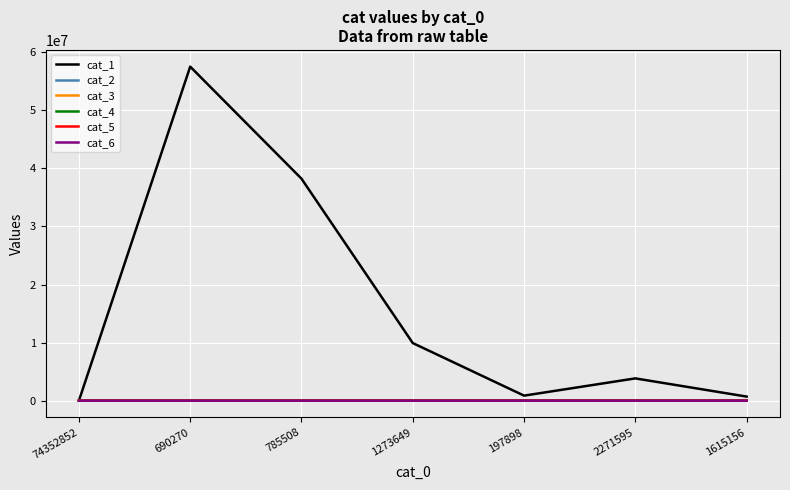

Which series has the largest range (max minus min)?

cat_1